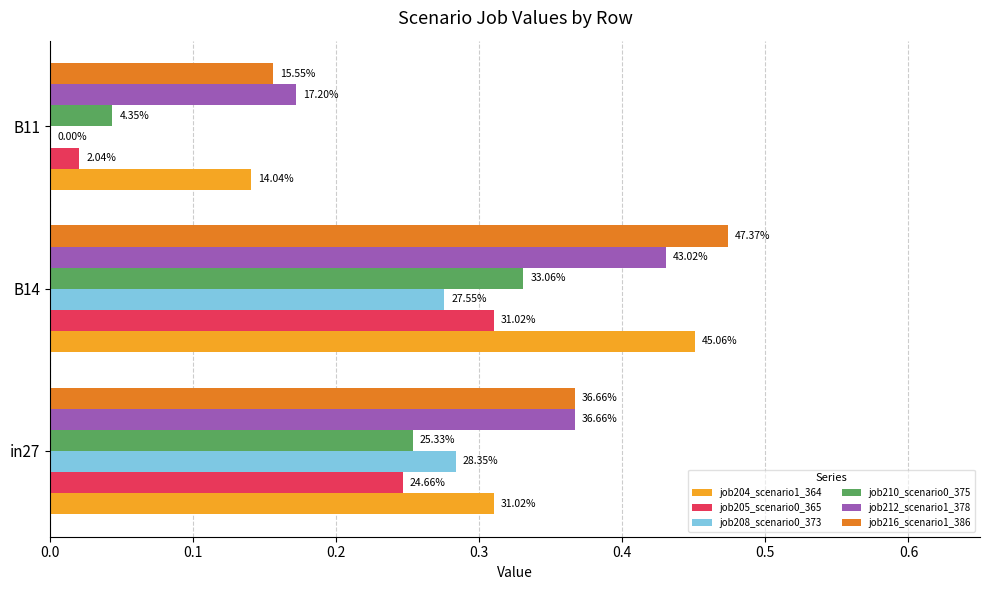

Which series has the largest range (max minus min)?

job216_scenario1_386